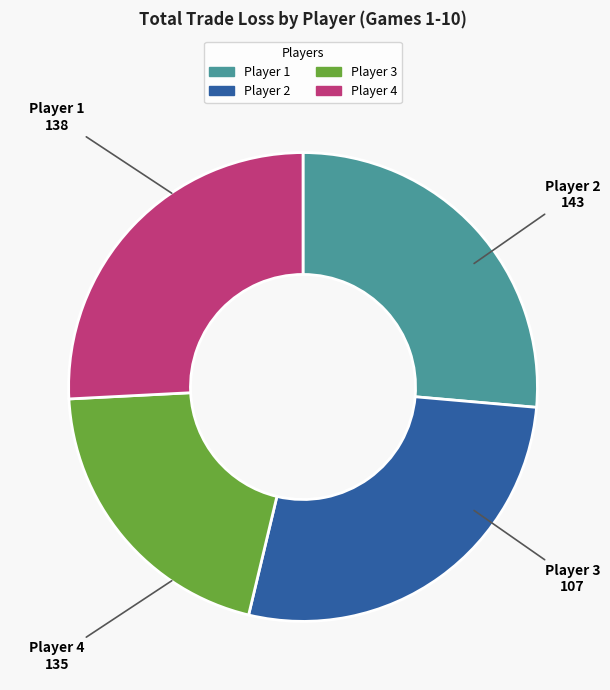

Does any single category account for the majority?

No